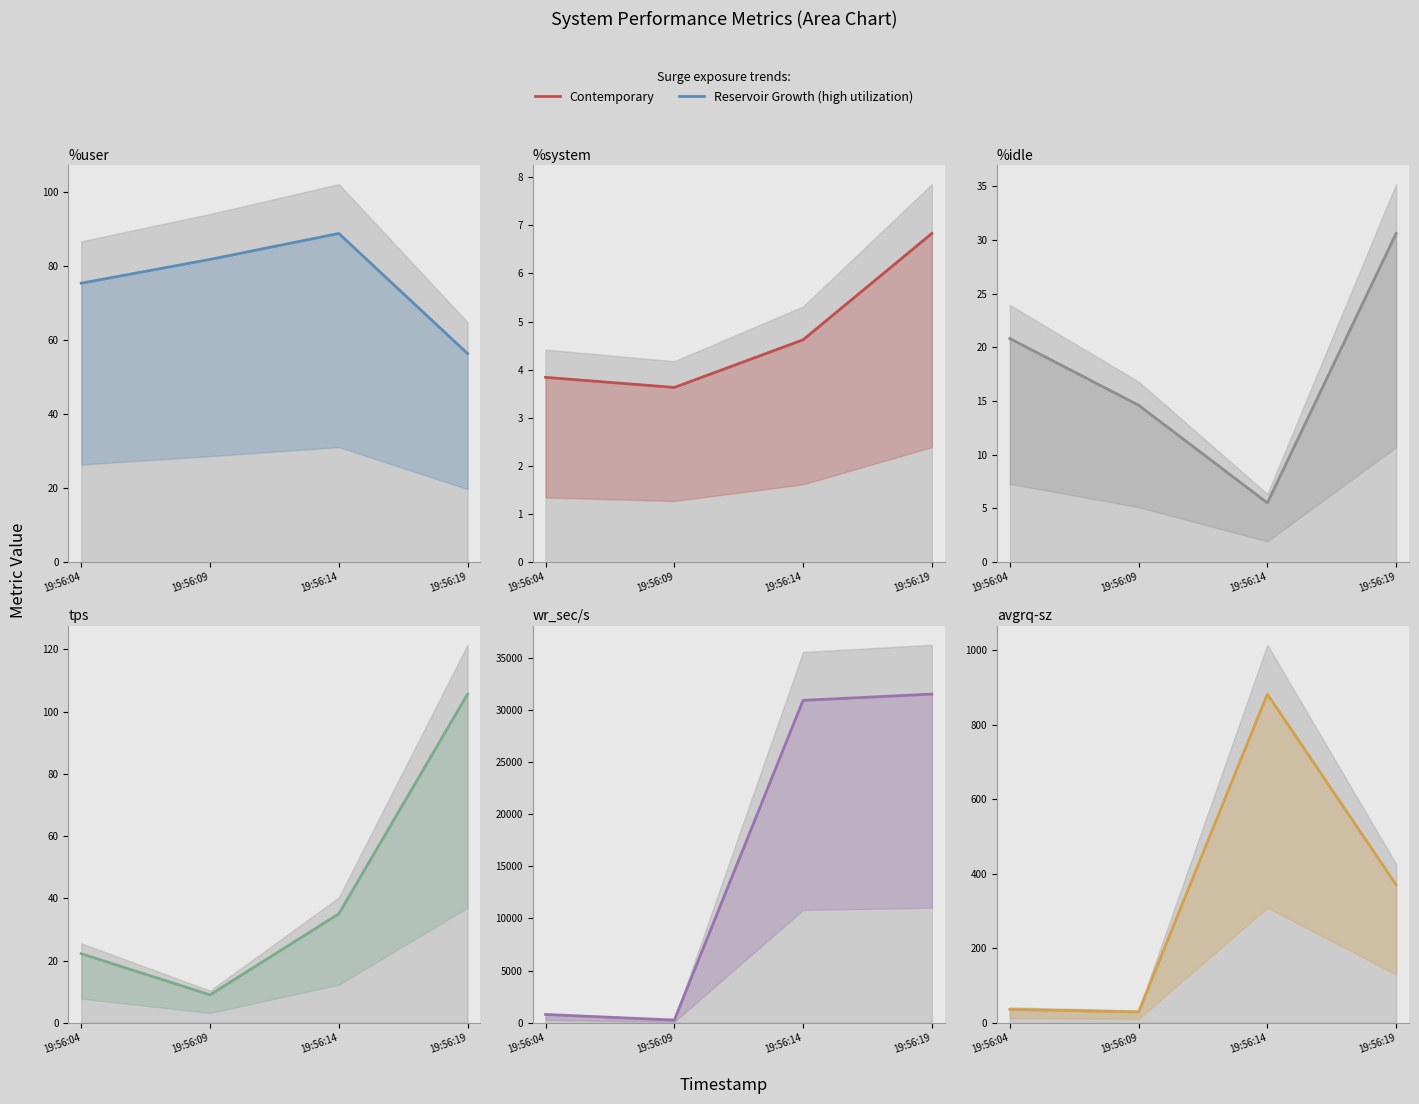

Reading left to right, transcribe all the data shown in this chart.

%user: 19:56:04=75.3	19:56:09=81.8	19:56:14=88.8	19:56:19=56.3
%system: 19:56:04=3.8	19:56:09=3.6	19:56:14=4.6	19:56:19=6.8
%idle: 19:56:04=20.8	19:56:09=14.6	19:56:14=5.5	19:56:19=30.6
tps: 19:56:04=22.2	19:56:09=9.0	19:56:14=35.0	19:56:19=105.6
wr_sec/s: 19:56:04=795.2	19:56:09=261.9	19:56:14=30896.0	19:56:19=31494.4
avgrq-sz: 19:56:04=35.8	19:56:09=29.2	19:56:14=882.7	19:56:19=370.7